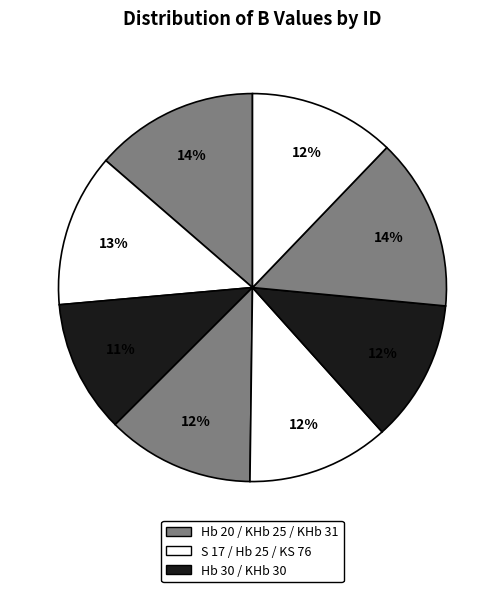

To the nearest percent, what is the difference between the largest and smallest slice percentages?

3%